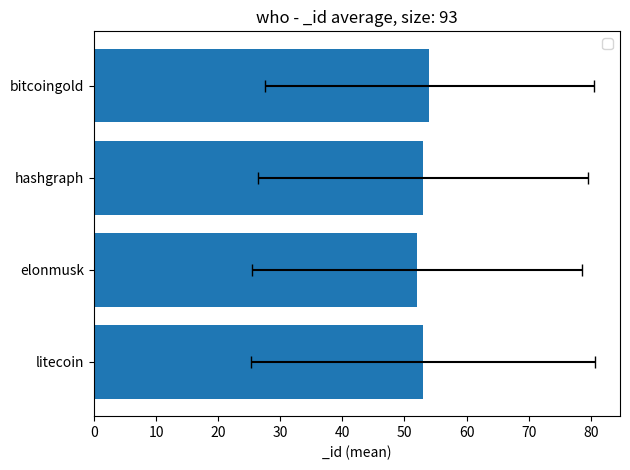

What is the label of the 4th bar from the left?

bitcoingold